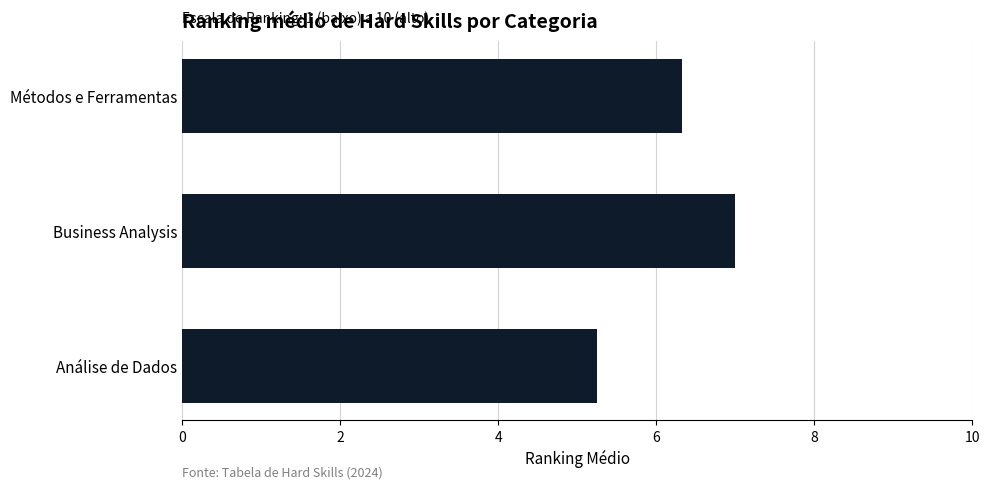

How many series are shown in this chart?

1